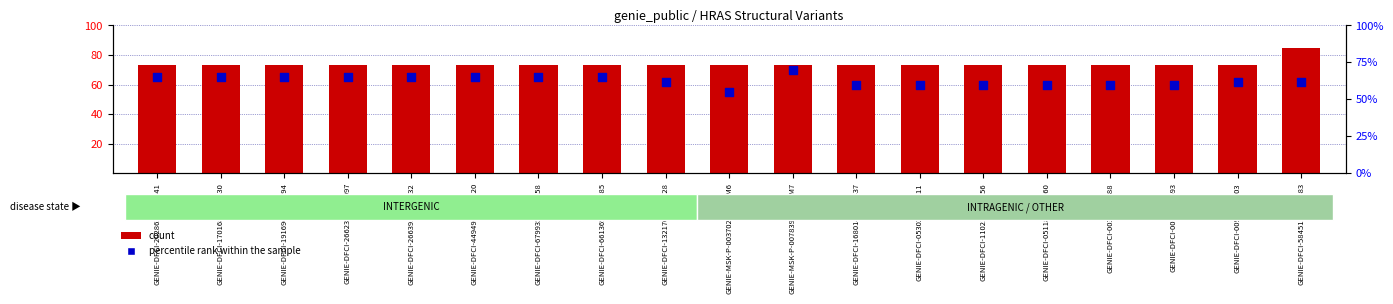

Which series has the largest total across all categories?

count